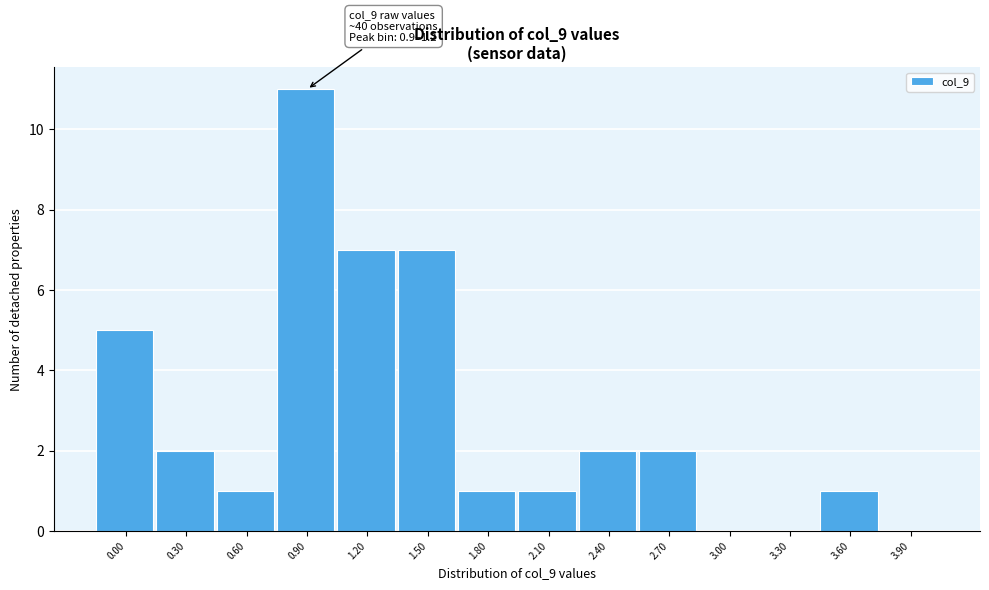

Reading right to left, list all the values displayed in this chart.

3.90=0	3.60=1	3.30=0	3.00=0	2.70=2	2.40=2	2.10=1	1.80=1	1.50=7	1.20=7	0.90=11	0.60=1	0.30=2	0.00=5